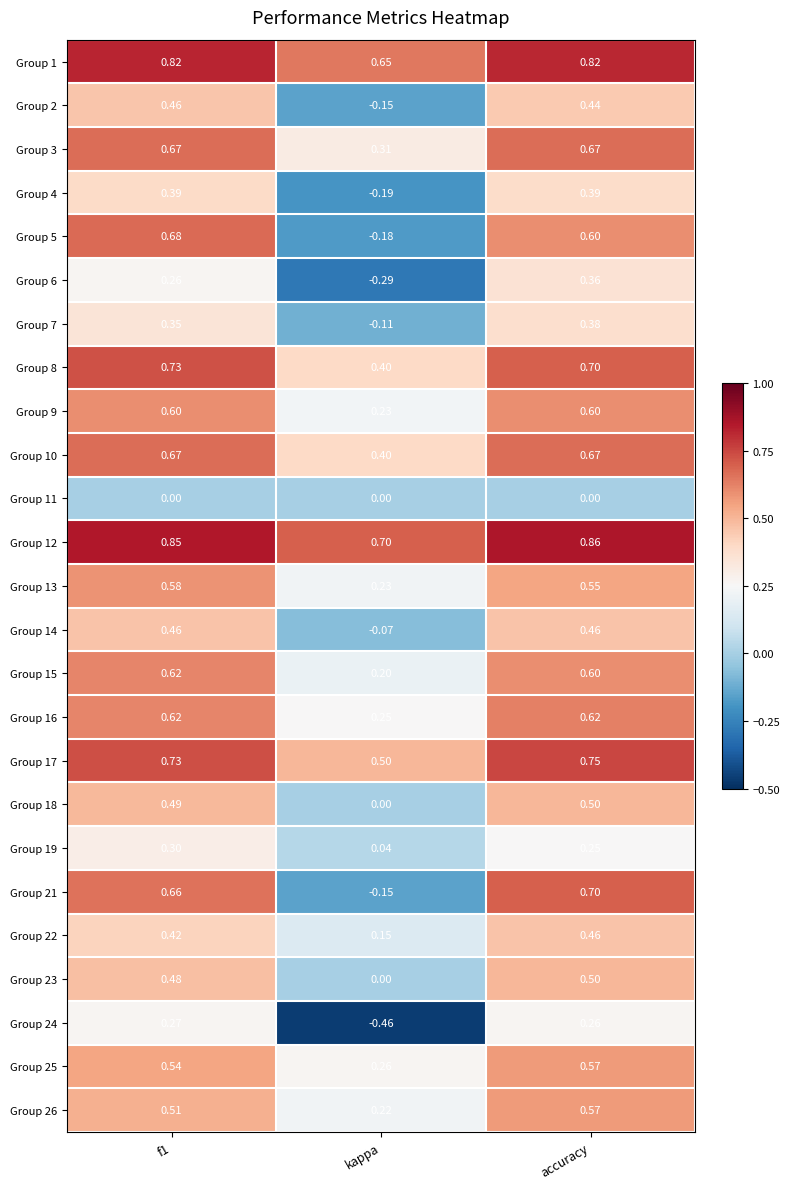

What is the total value across all series at kappa?

2.9